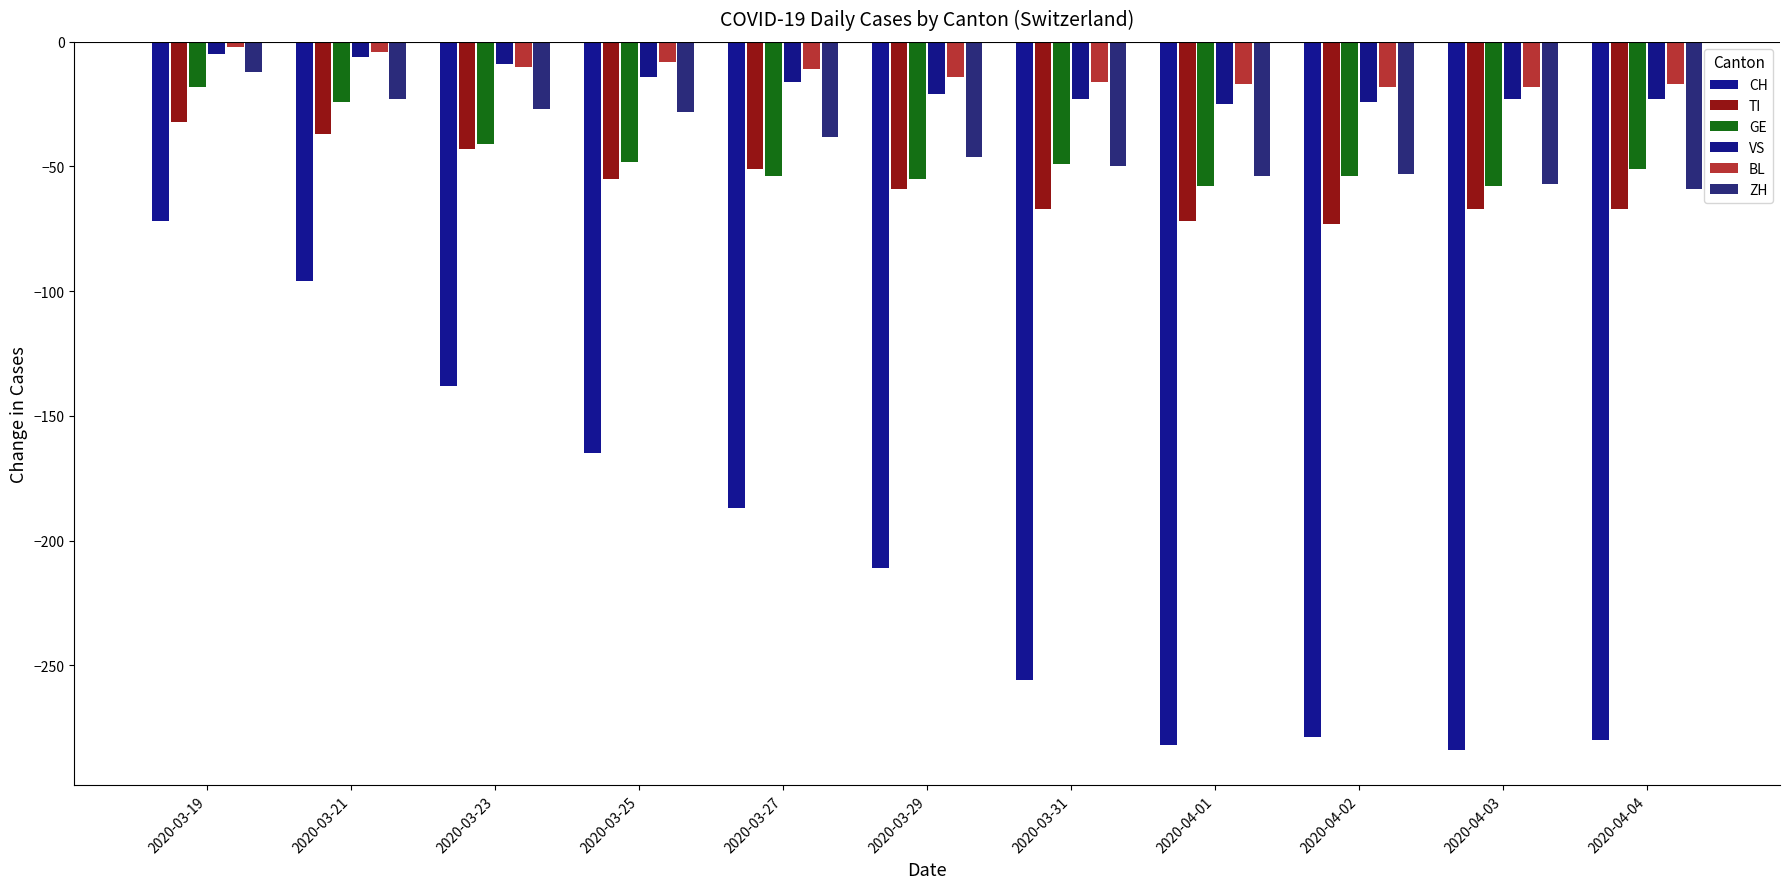

At which label does BL reach its peak?

2020-03-19